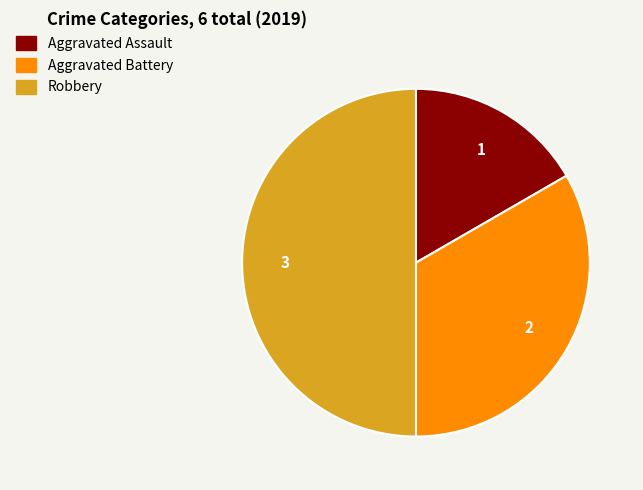

What is the largest slice in the pie chart?

Robbery